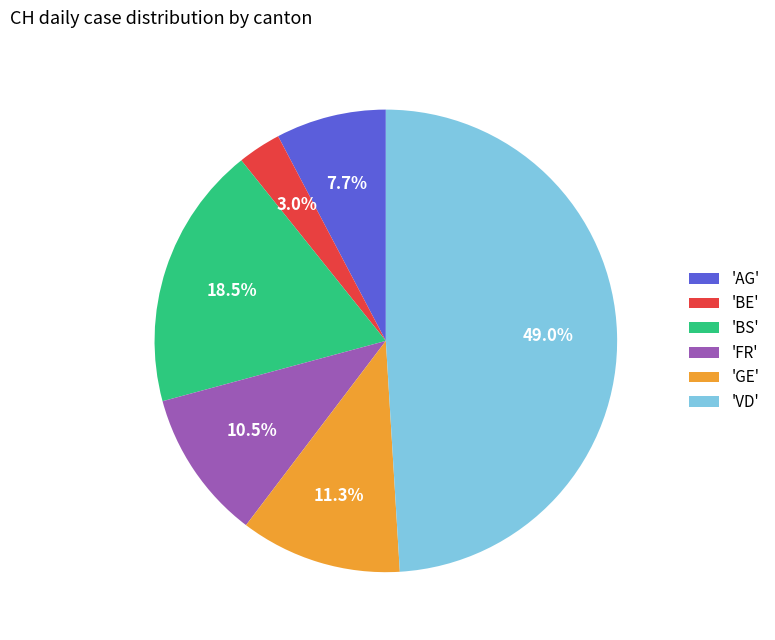

Between 'FR' and 'BS', which is larger?

'BS'